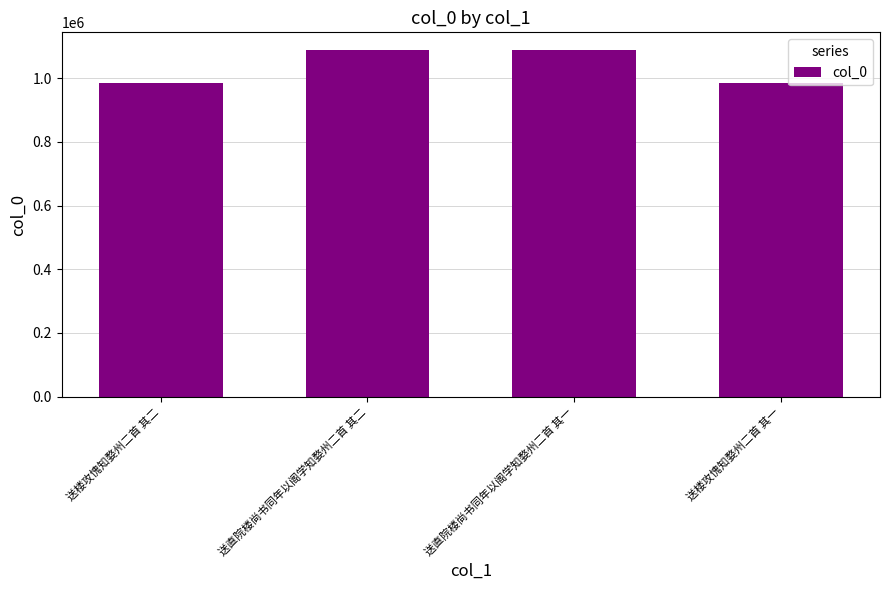

What is the difference between the maximum and minimum values?

105762